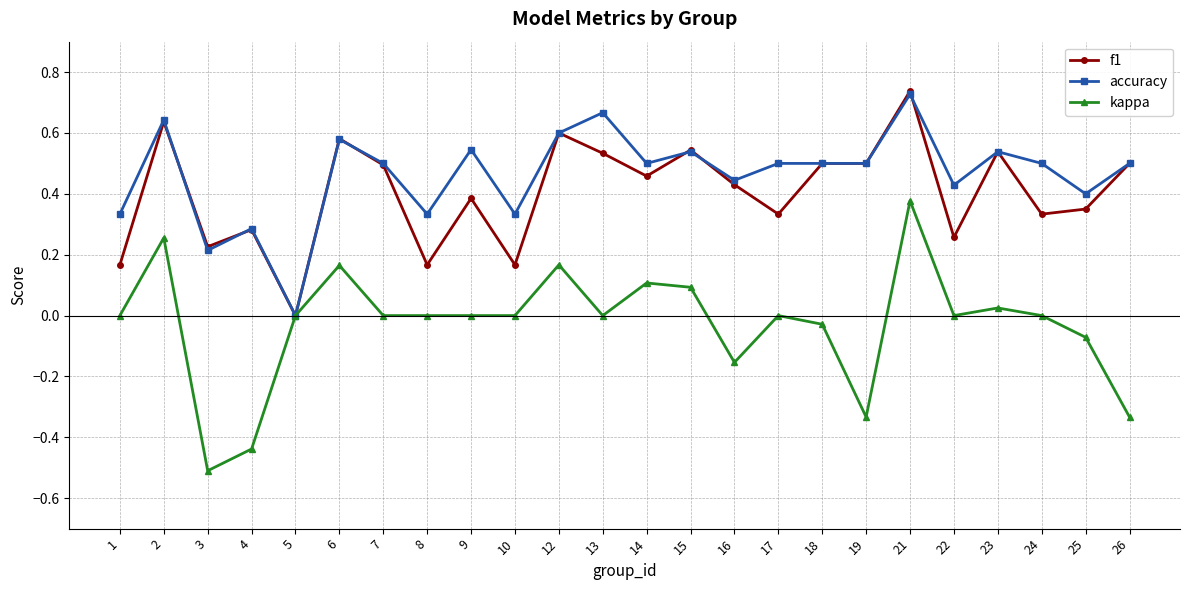

What is the sum of the f1 values at 9 and 21?

1.1